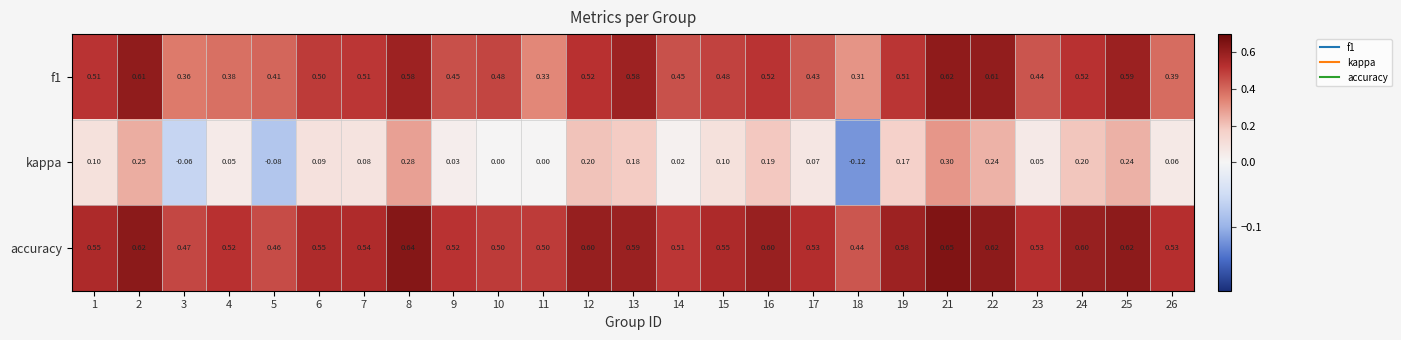

Which series has the widest spread of values?

kappa